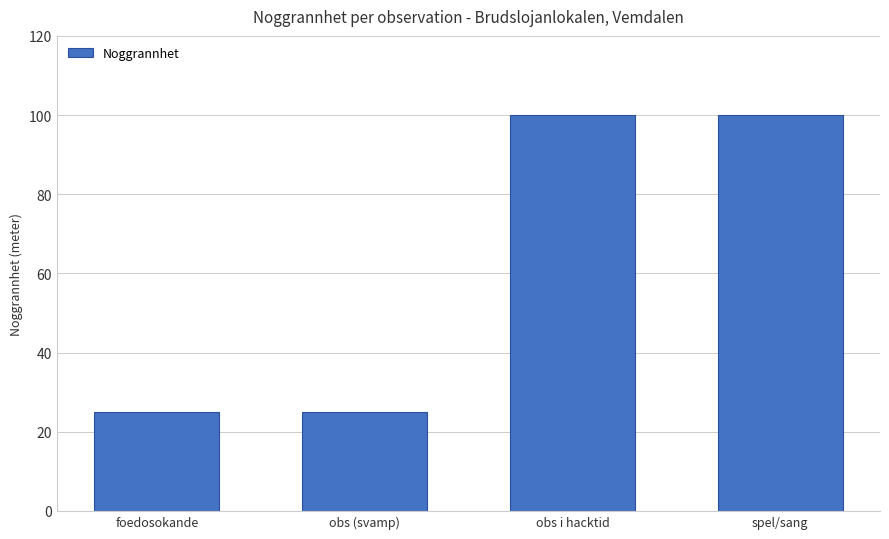

What position from the left is spel/sang?

4